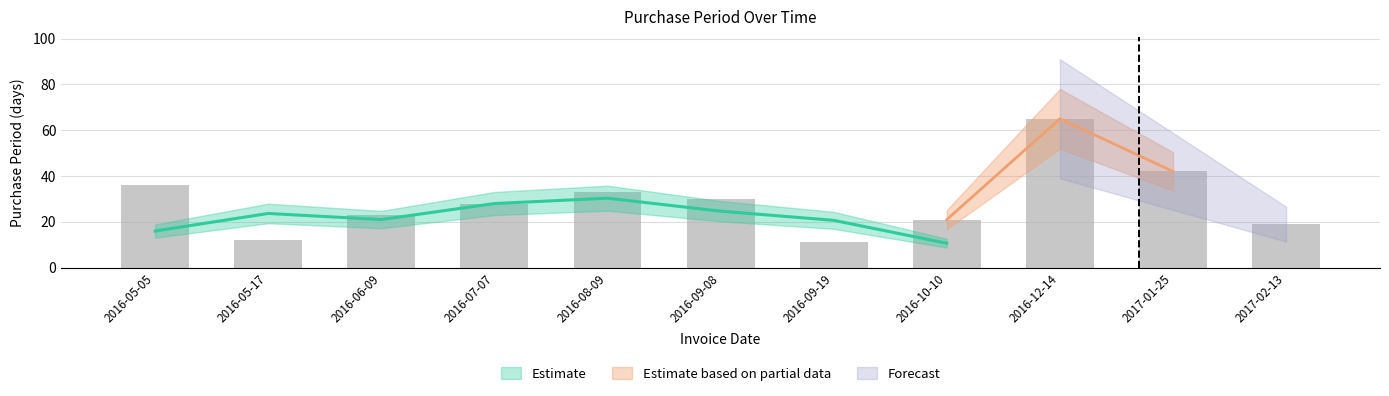

Reading left to right, list all the values displayed in this chart.

36	12	23	28	33	30	11	21	65	42	19